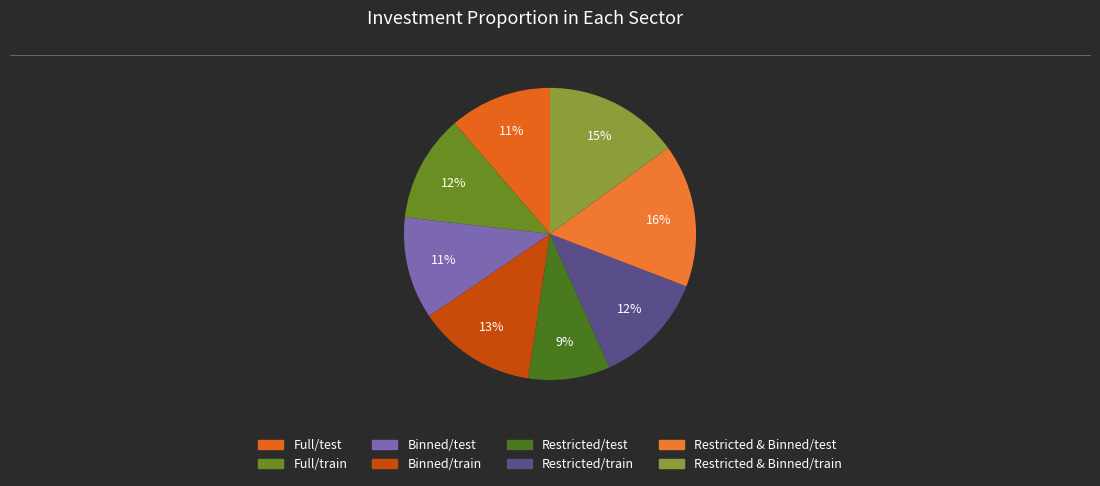

How many slices are in this pie chart?

8